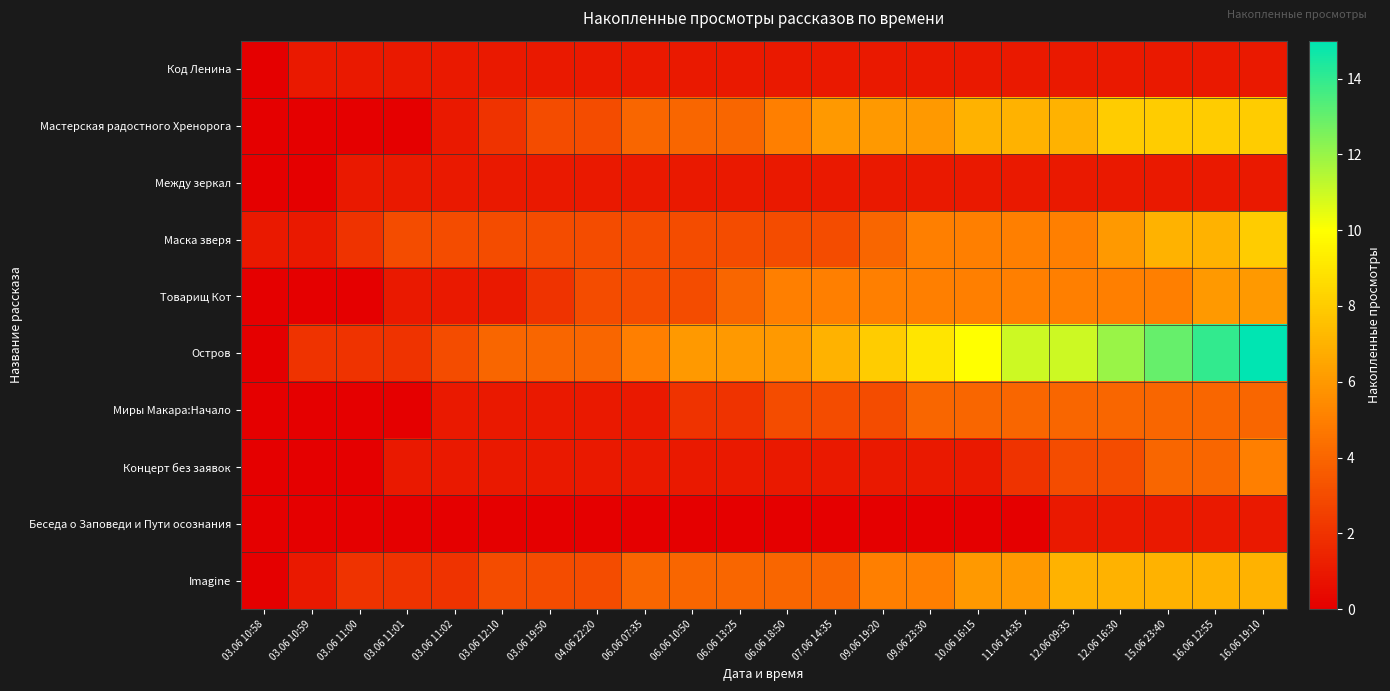

Which has a higher value, 06.06 10:50 or 16.06 19:10?

06.06 10:50